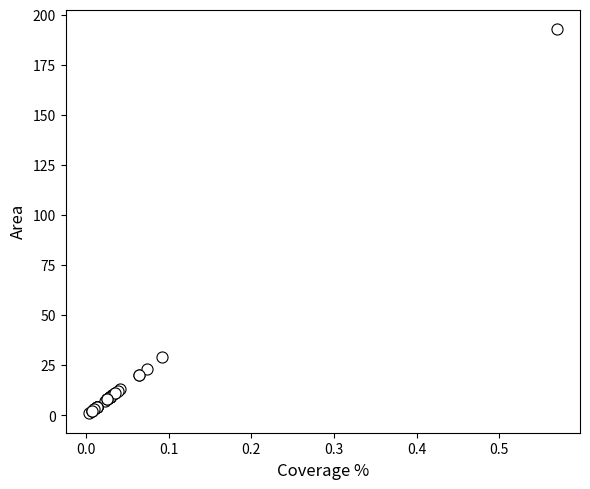

What Y value in the scatter plot is closest to 97?

29